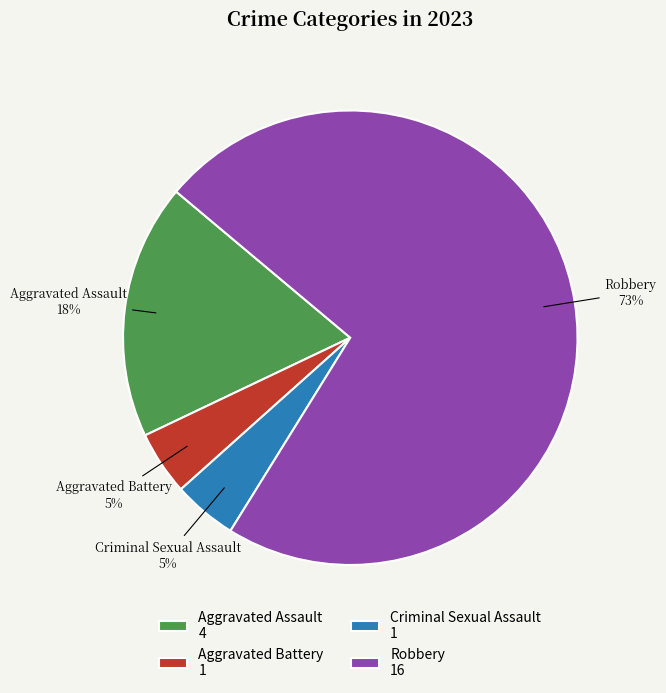

How many slices are in this pie chart?

4